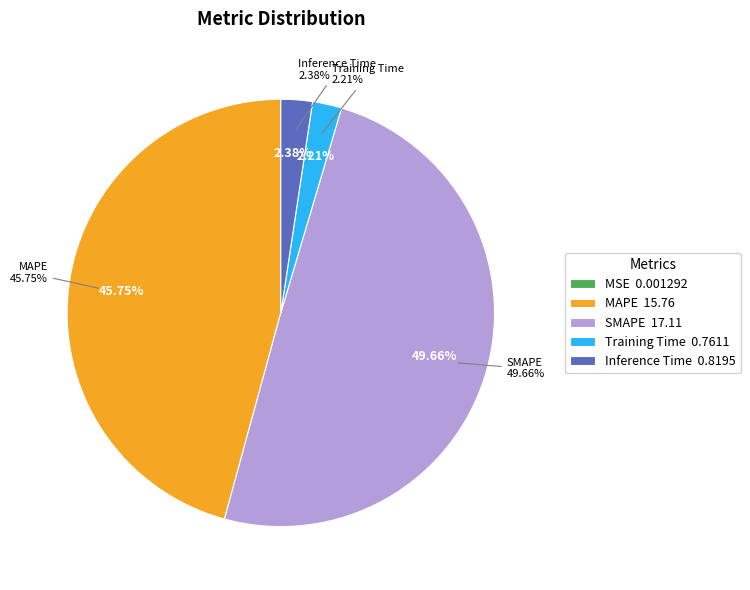

What percentage is the Training Time slice, to the nearest percent?

2%